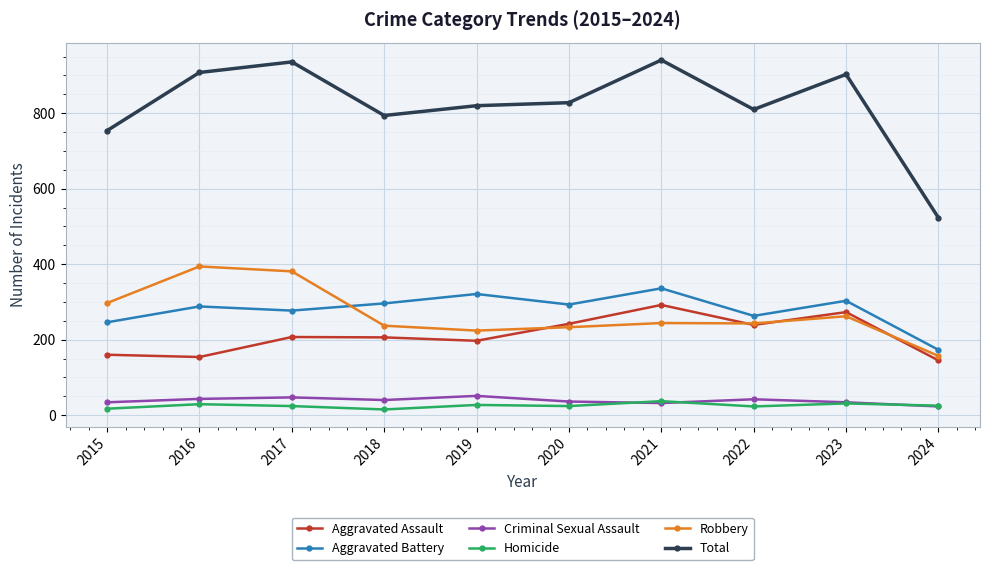

True or false: Aggravated Assault and Robbery intersect in this chart.

True